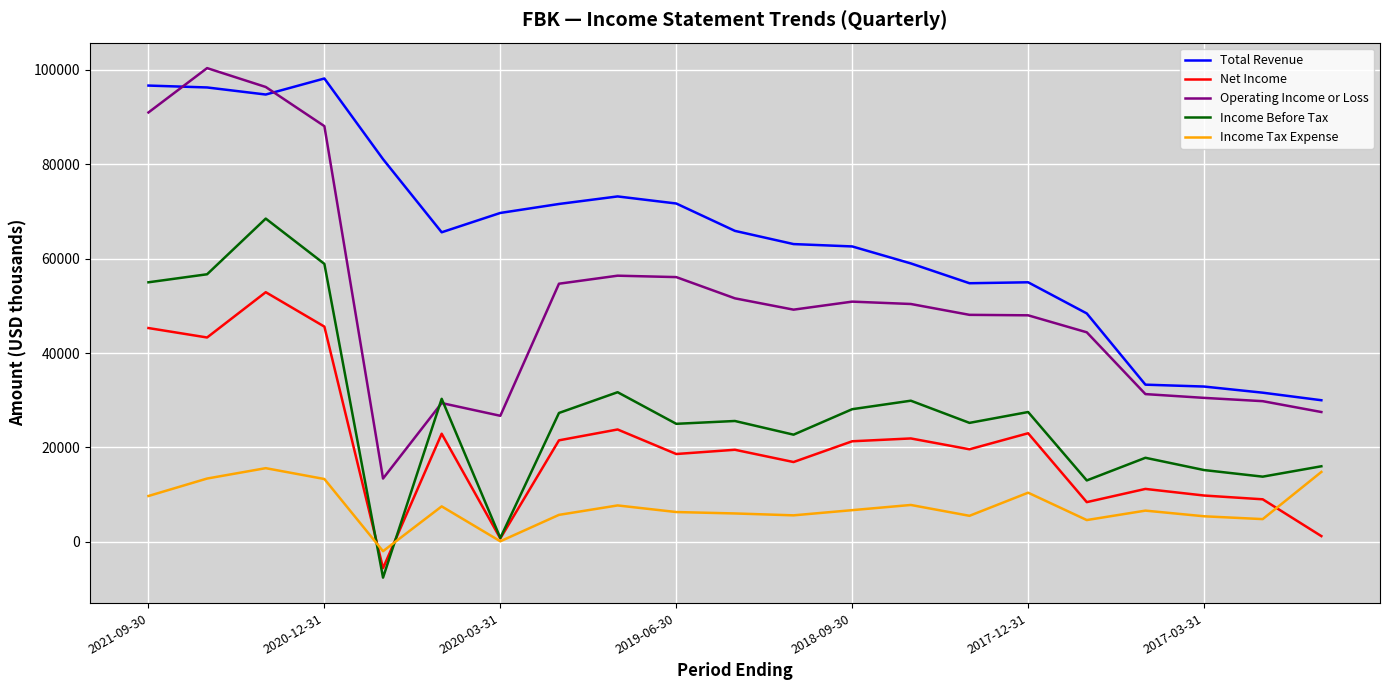

What is the maximum value for Operating Income or Loss?

100400